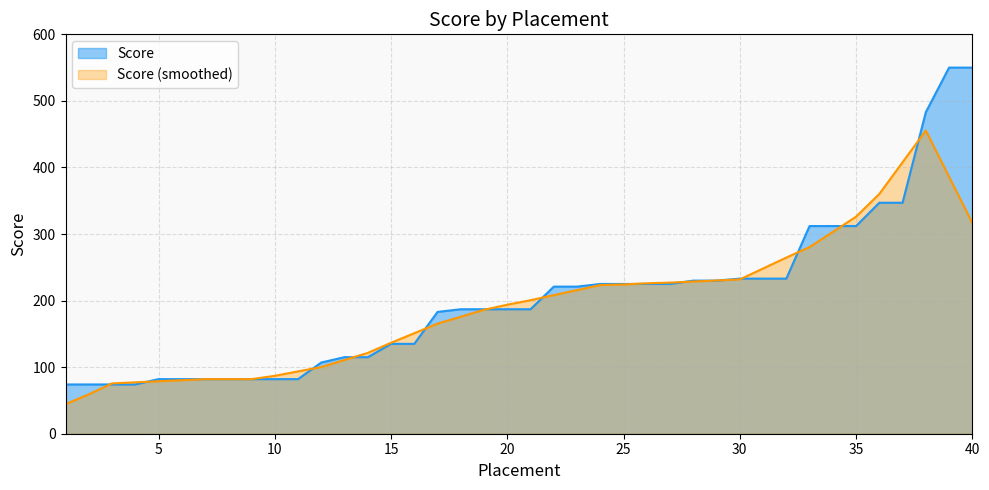

True or false: the data shows 55 at 11.

False